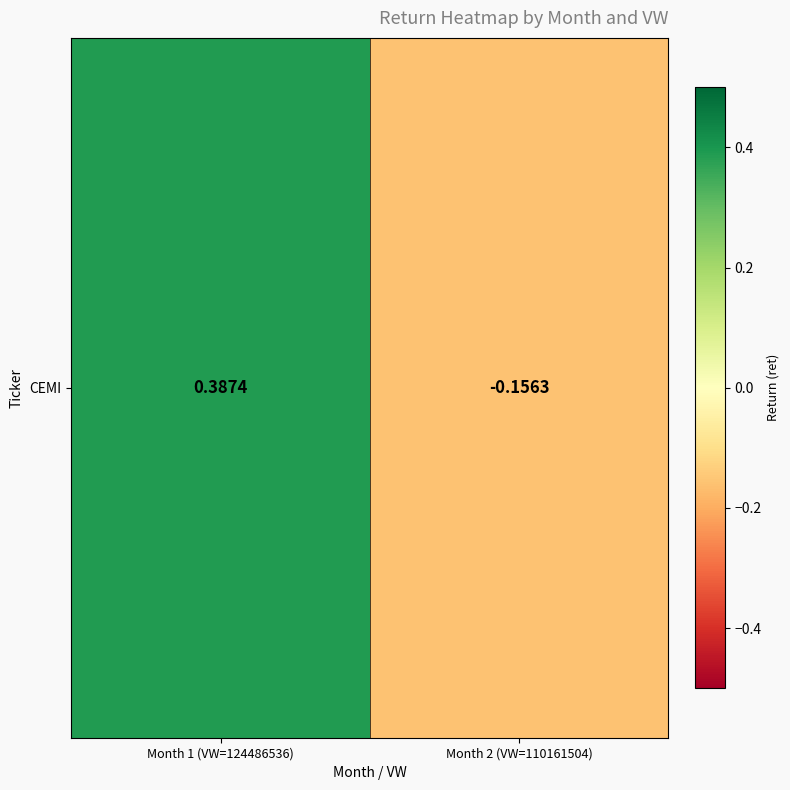

The chart shows a value of -0.2 at Month 2 (VW=110161504). True or false?

True